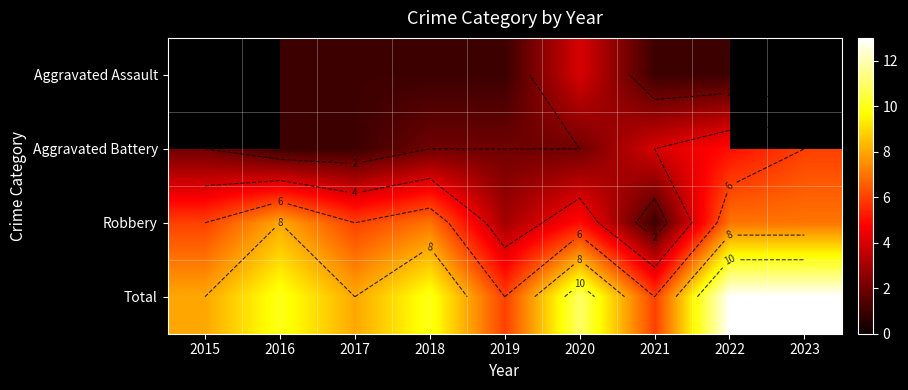

Count the number of categories in the chart.

9